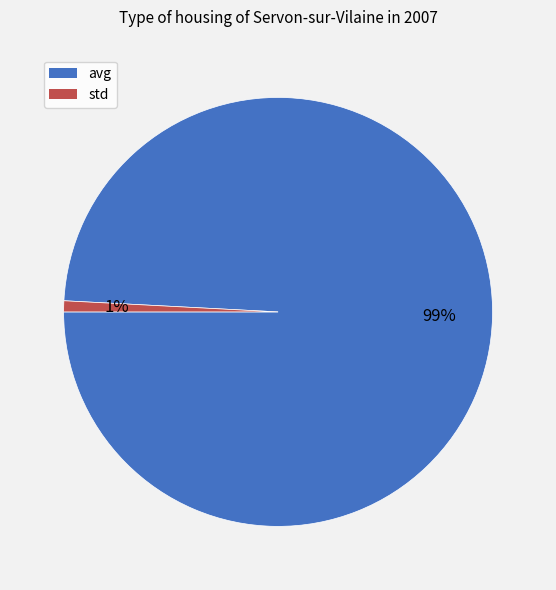

To the nearest percent, what percentage of the pie is avg?

99%